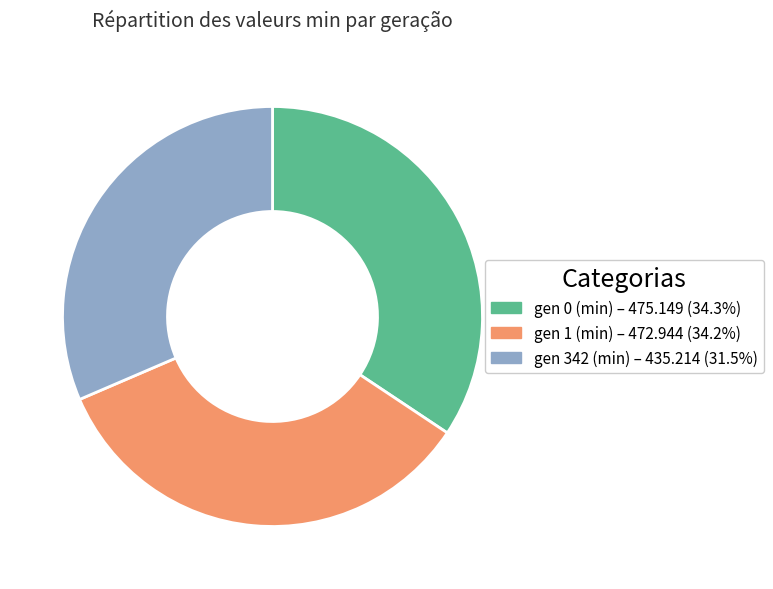

What is the smallest slice in the pie chart?

gen 342 (min)